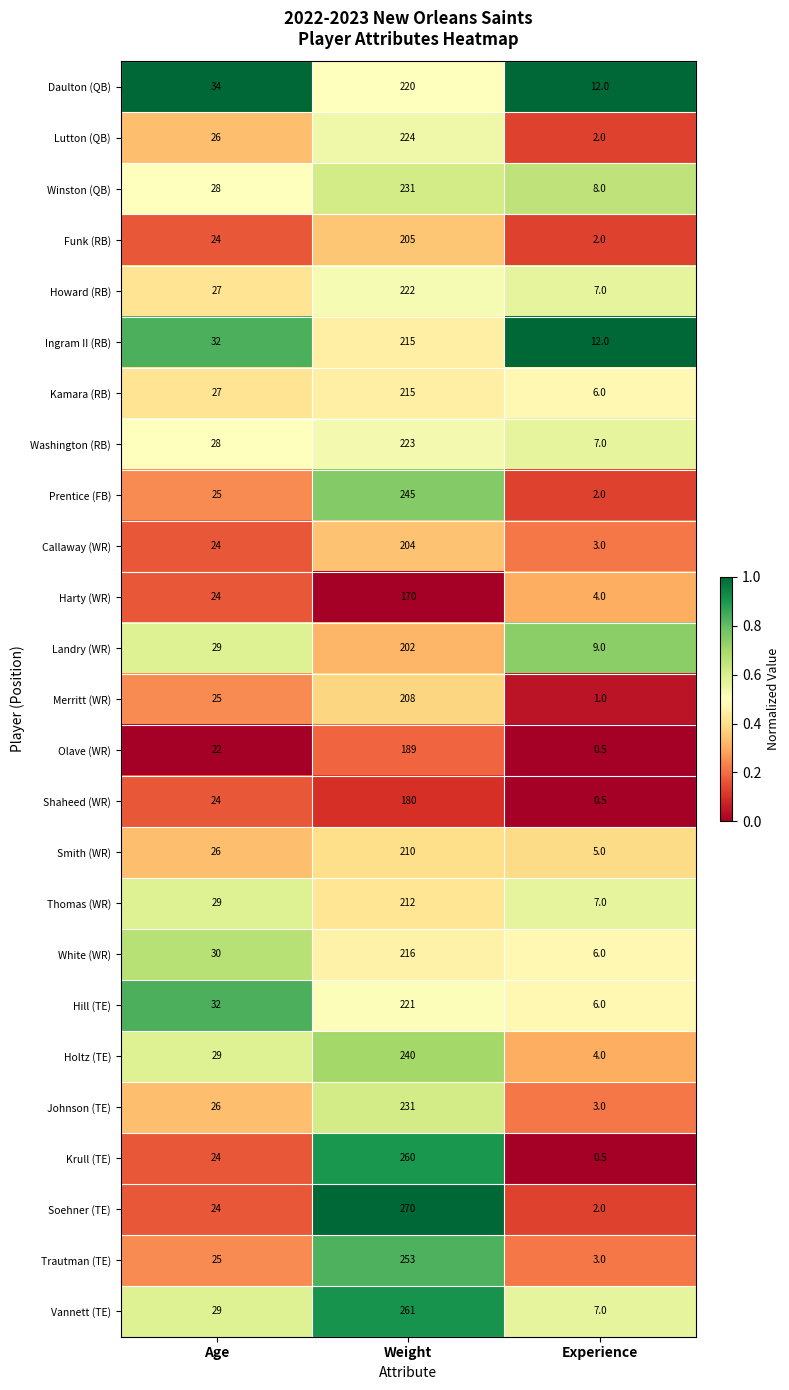

The Howard (RB) series shows 353.4 at Weight. True or false?

False